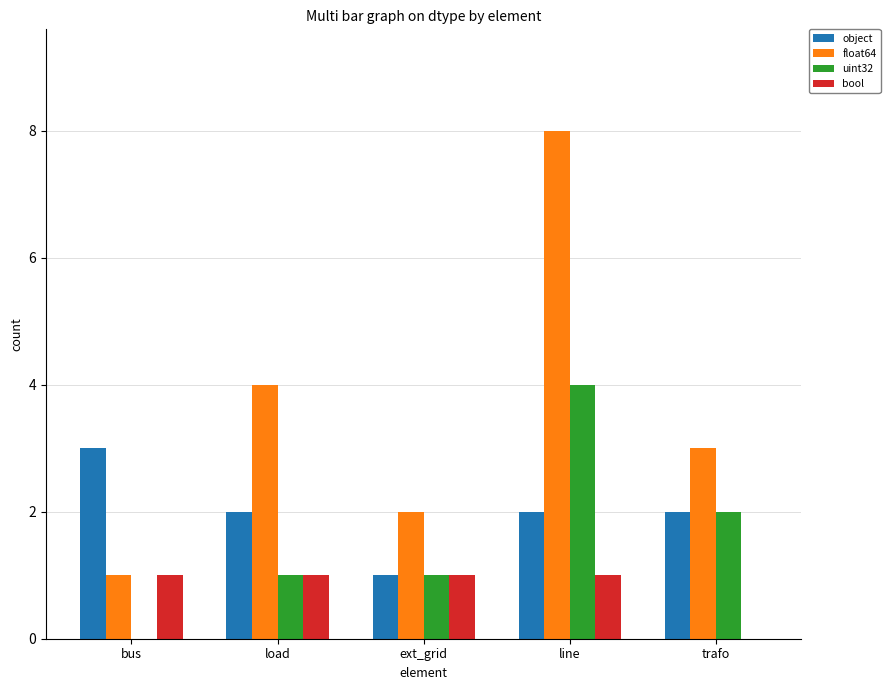

Is it true that uint32 equals 2 at trafo?

True